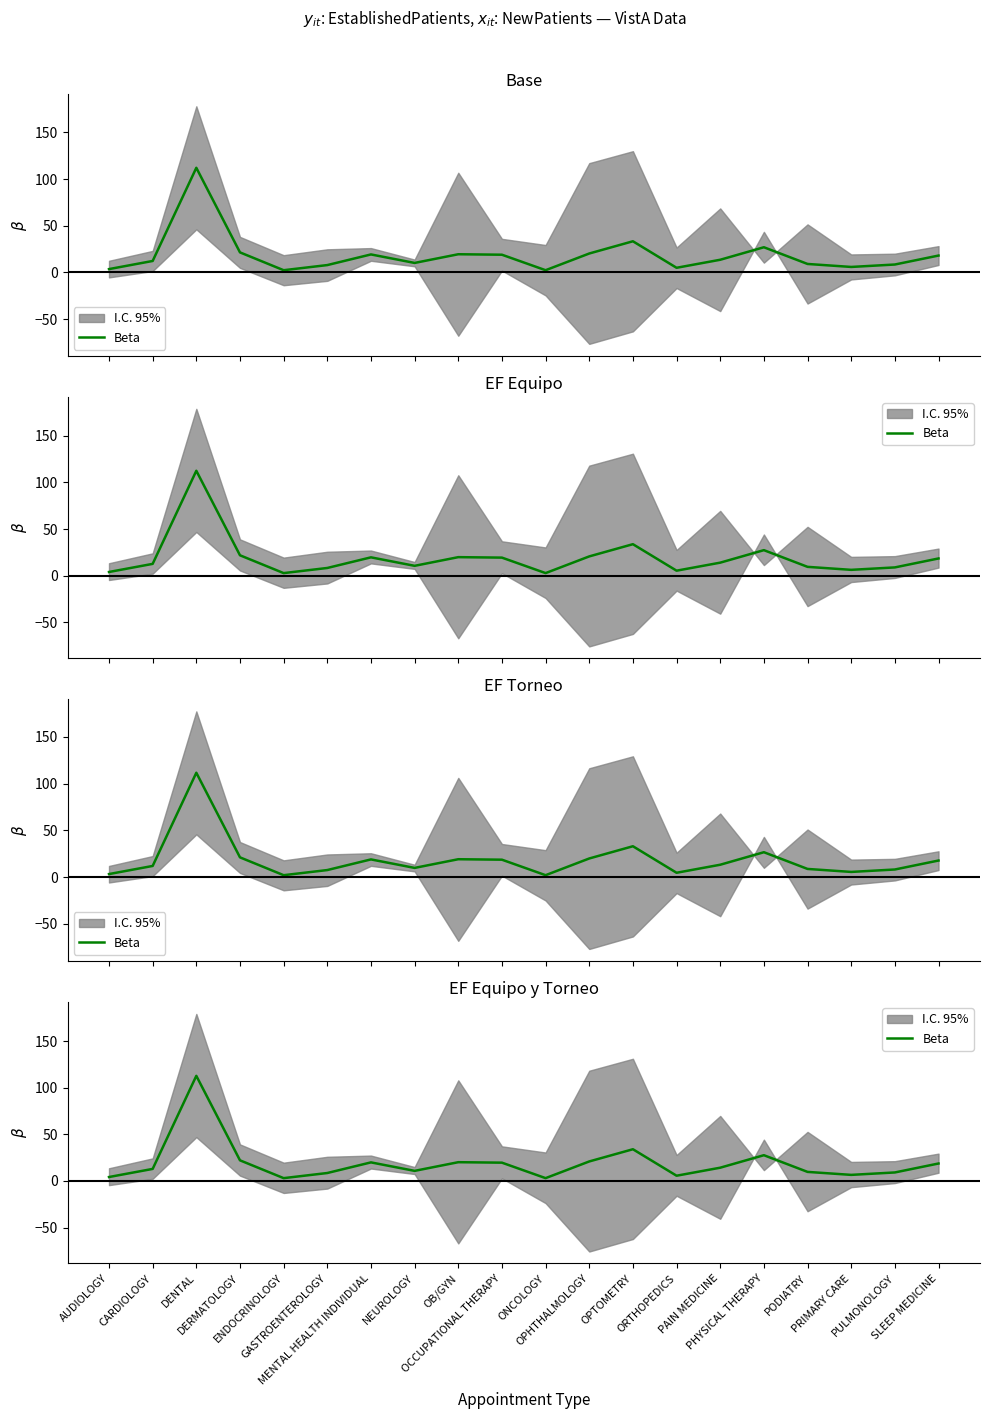

What is the label of the 14th point from the right?

MENTAL HEALTH INDIVIDUAL